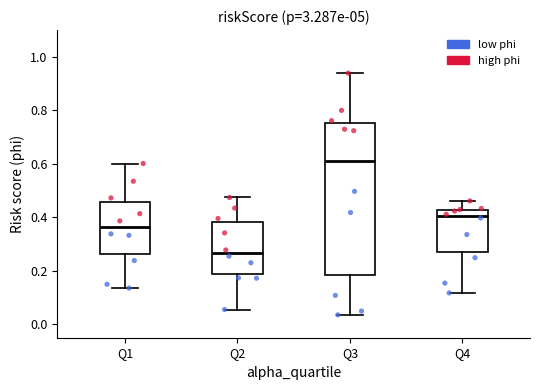

Reading left to right, transcribe this box plot: for each box, give where its median line is, the range the box spans, and where its two whiskers end, as read against the y-axis. The values are not printed on the chart, so give them approximately, as read against the axis.

Q1: median 0.36, box 0.26 to 0.46, whiskers 0.14 to 0.60
Q2: median 0.26, box 0.18 to 0.38, whiskers 0.06 to 0.48
Q3: median 0.62, box 0.18 to 0.76, whiskers 0.04 to 0.94
Q4: median 0.40, box 0.28 to 0.42, whiskers 0.12 to 0.46